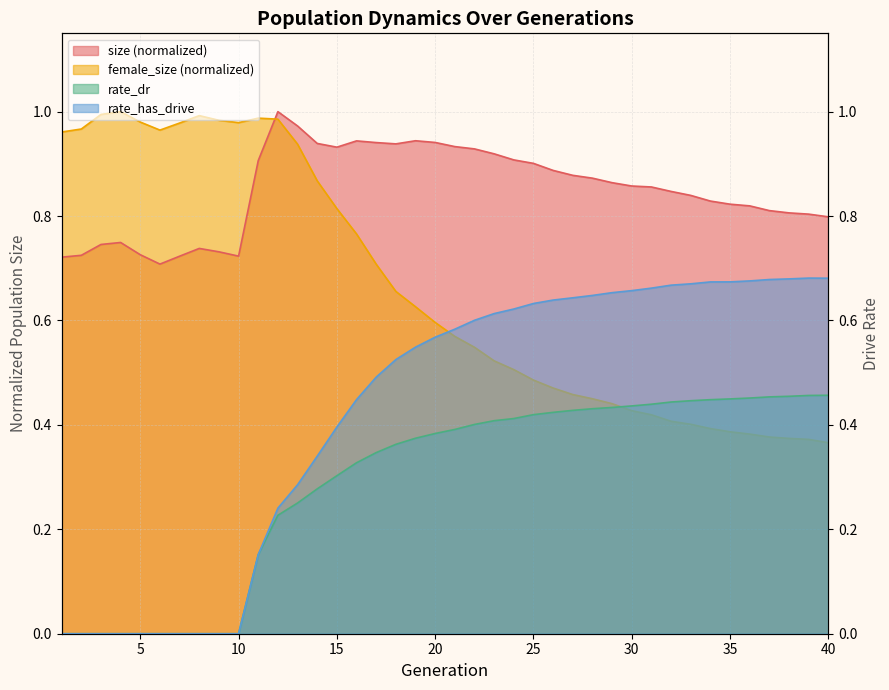

Between 10 and 1, which is larger?

10